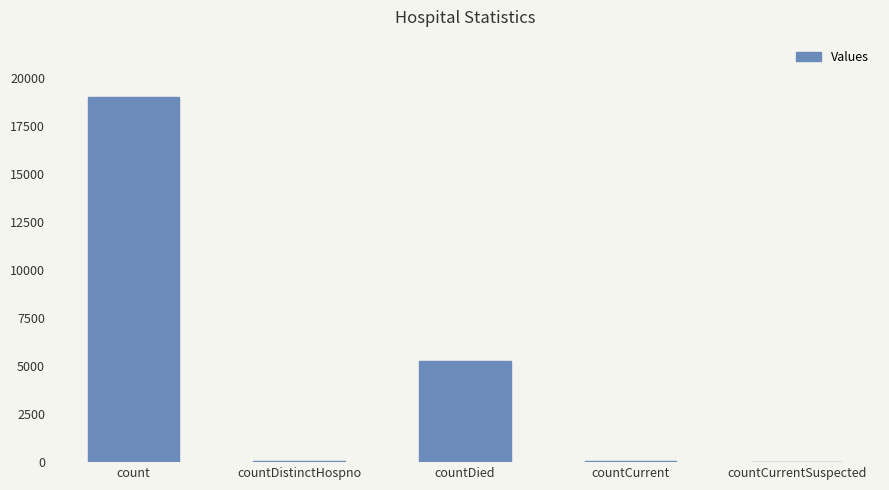

What is the average value?

4867